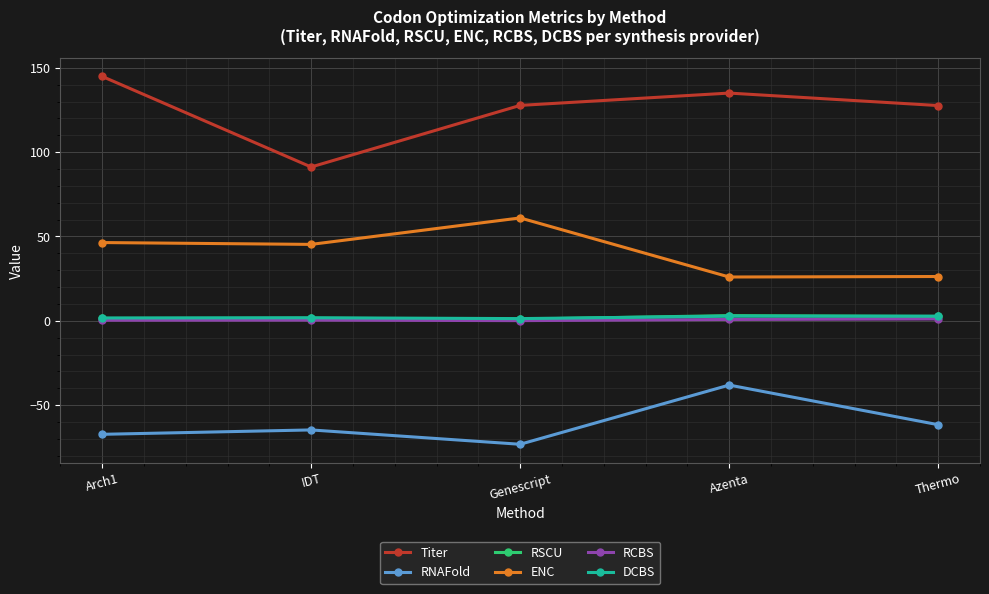

Count the number of data series in this chart.

6